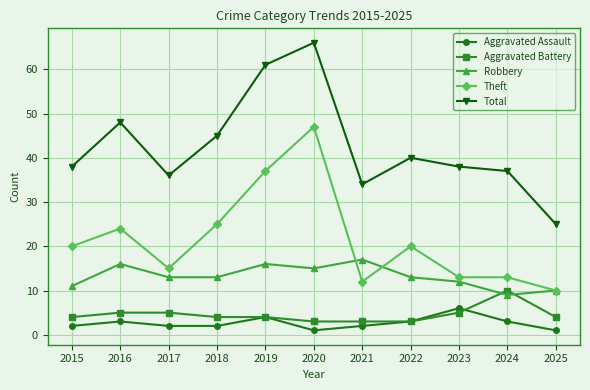

How many interior local peaks does the Robbery series have?

3